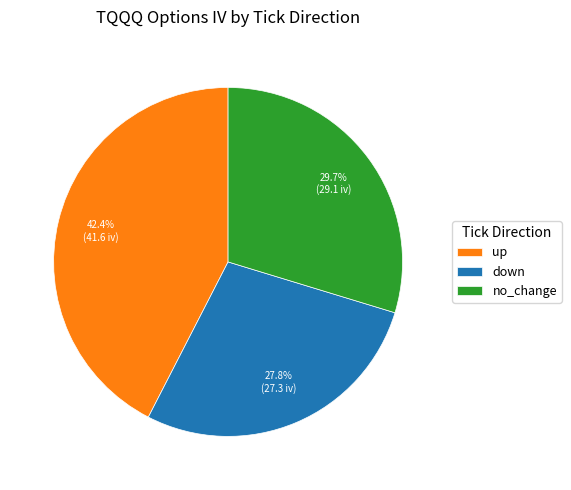

To the nearest percent, what portion does down represent?

28%